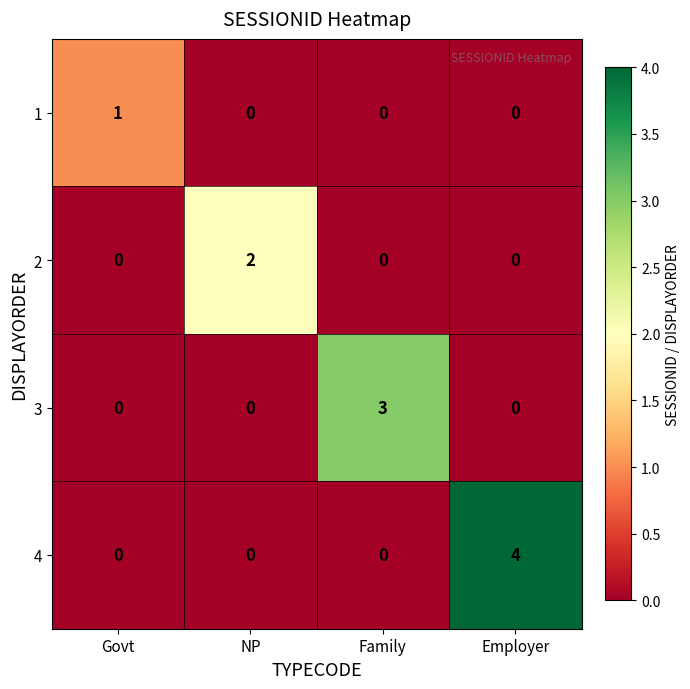

The 4 series shows 2 at Govt. True or false?

False